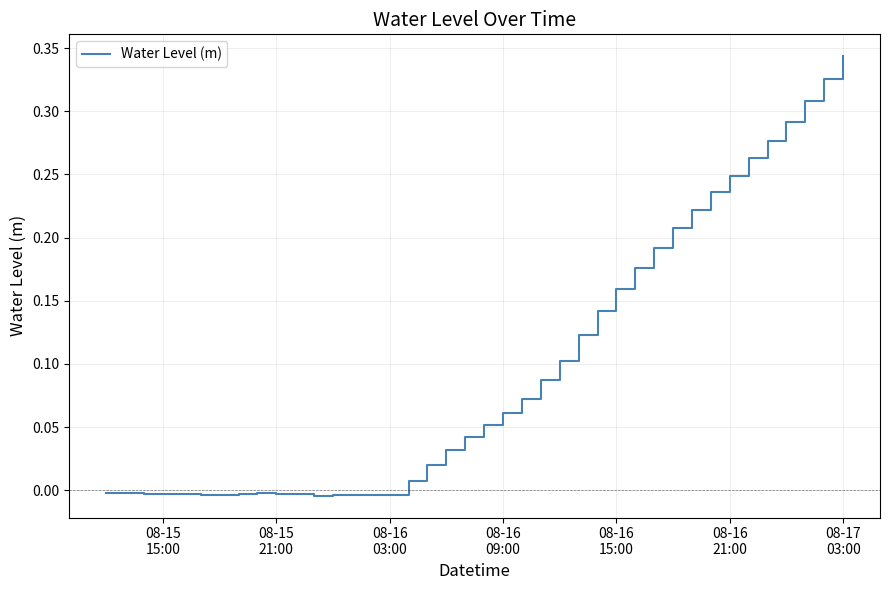

How many points are lower than both their immediate neighbors (excluding endpoints)?

3